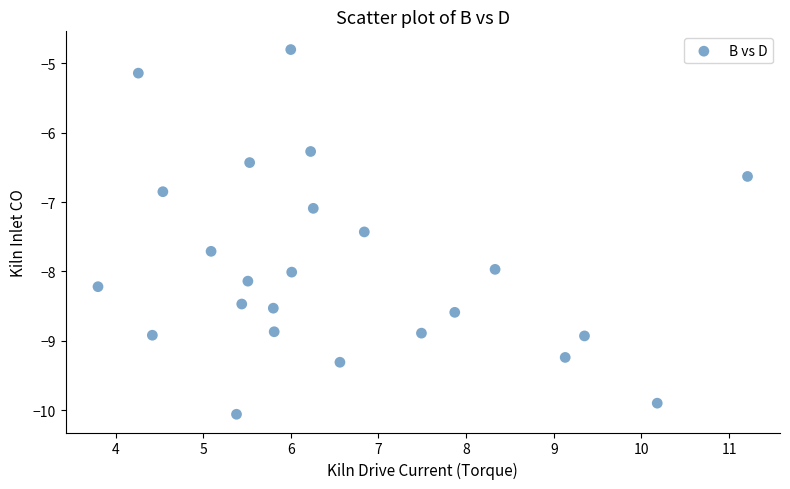

What Y value in the scatter plot is closest to -7?

-7.1